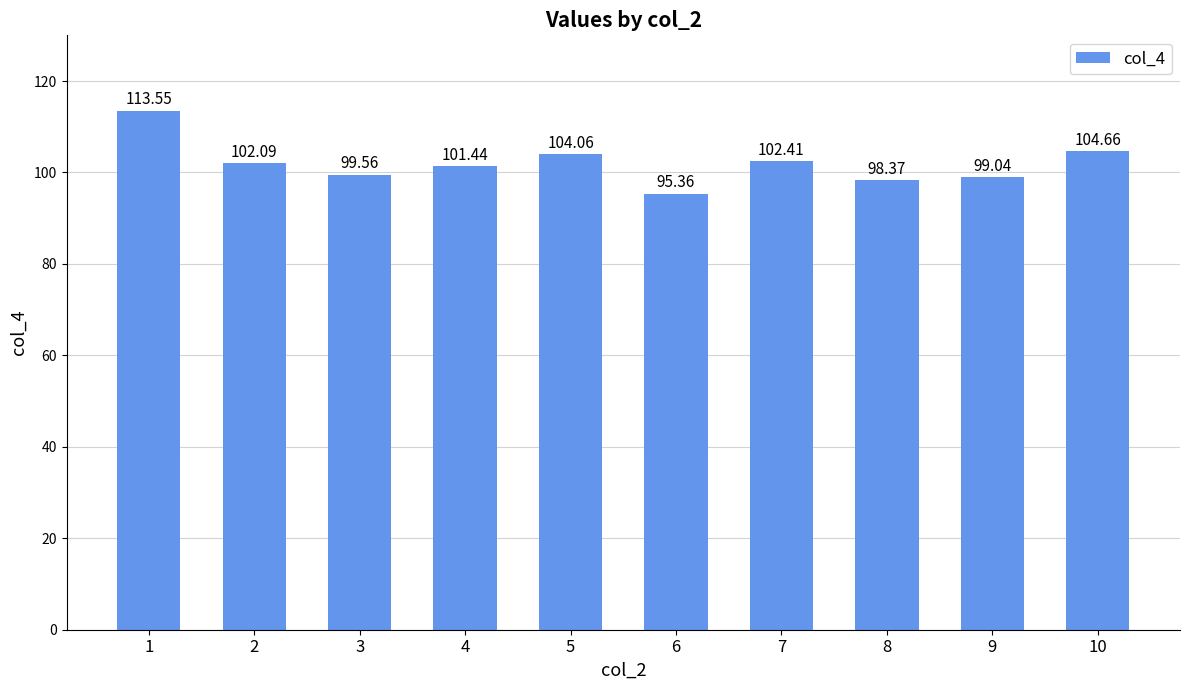

What value does the data have at 7?

102.4